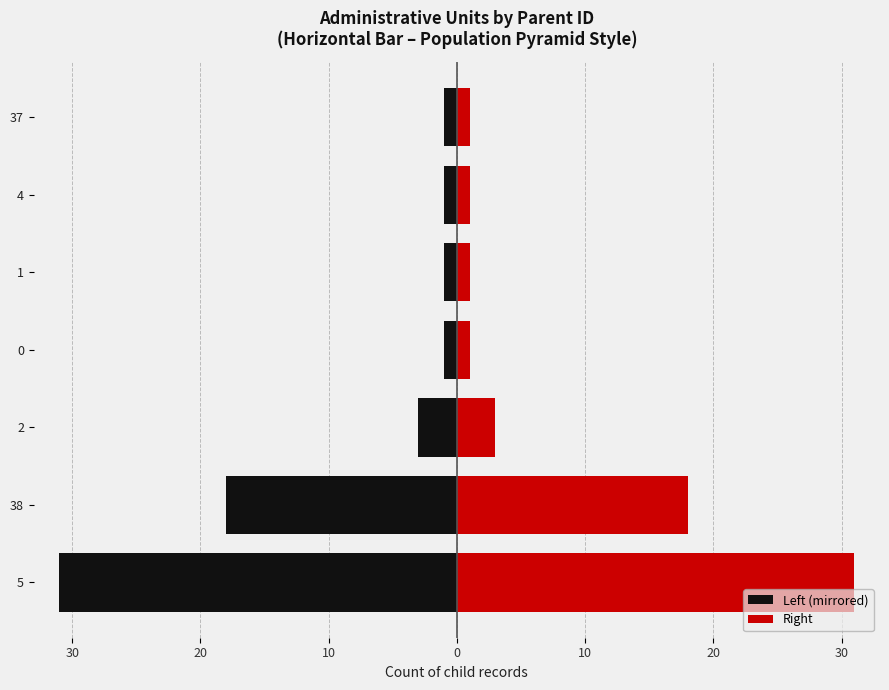

Is the value of Left (mirrored) at 5 greater than the value of Right at 1?

No